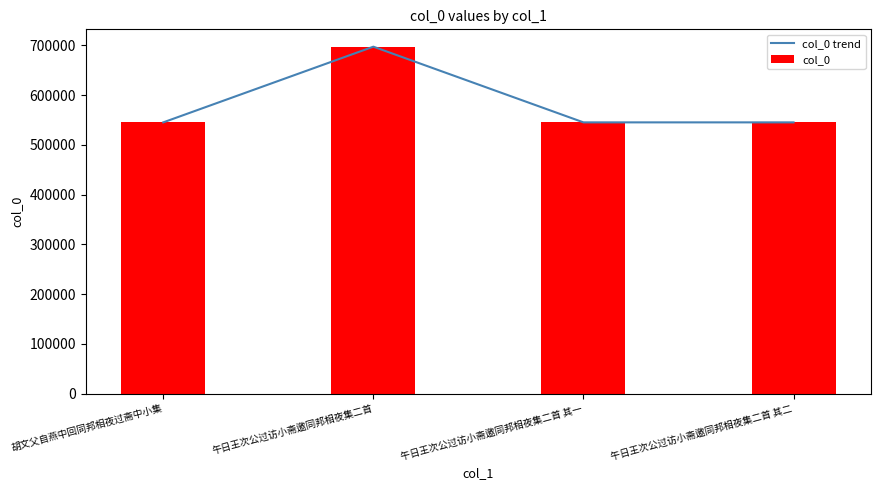

Which series has the widest spread of values?

col_0 trend